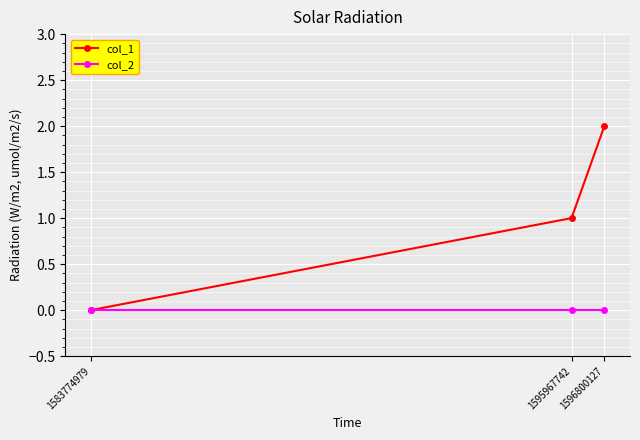

Reading right to left, list all the values displayed in this chart.

col_1: 2	1	0
col_2: 0	0	0